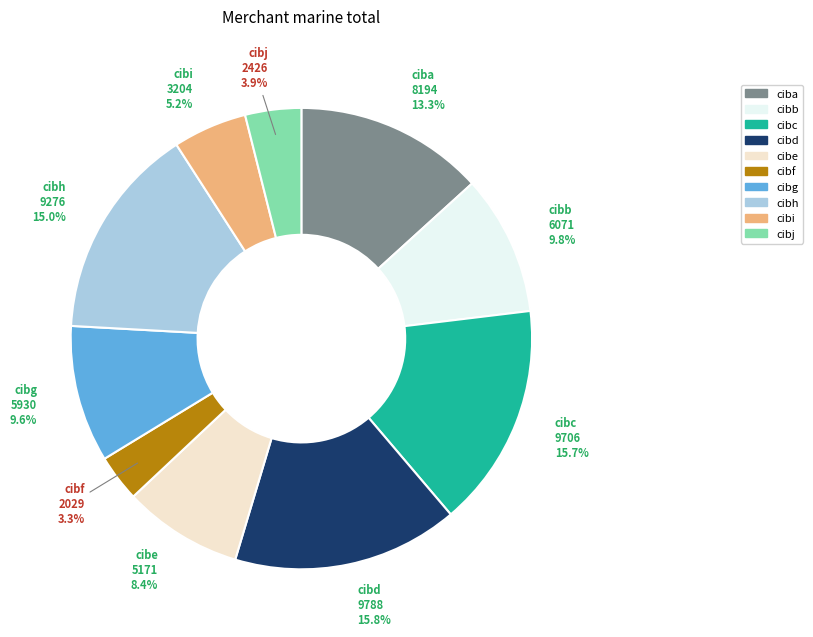

True or false: cibc accounts for 16% of the total.

True